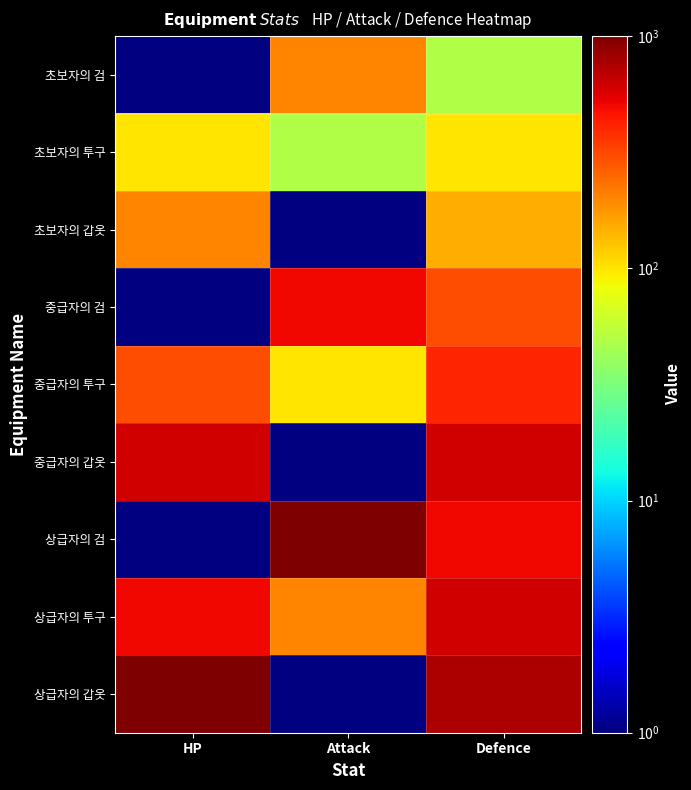

Count the number of data series in this chart.

9